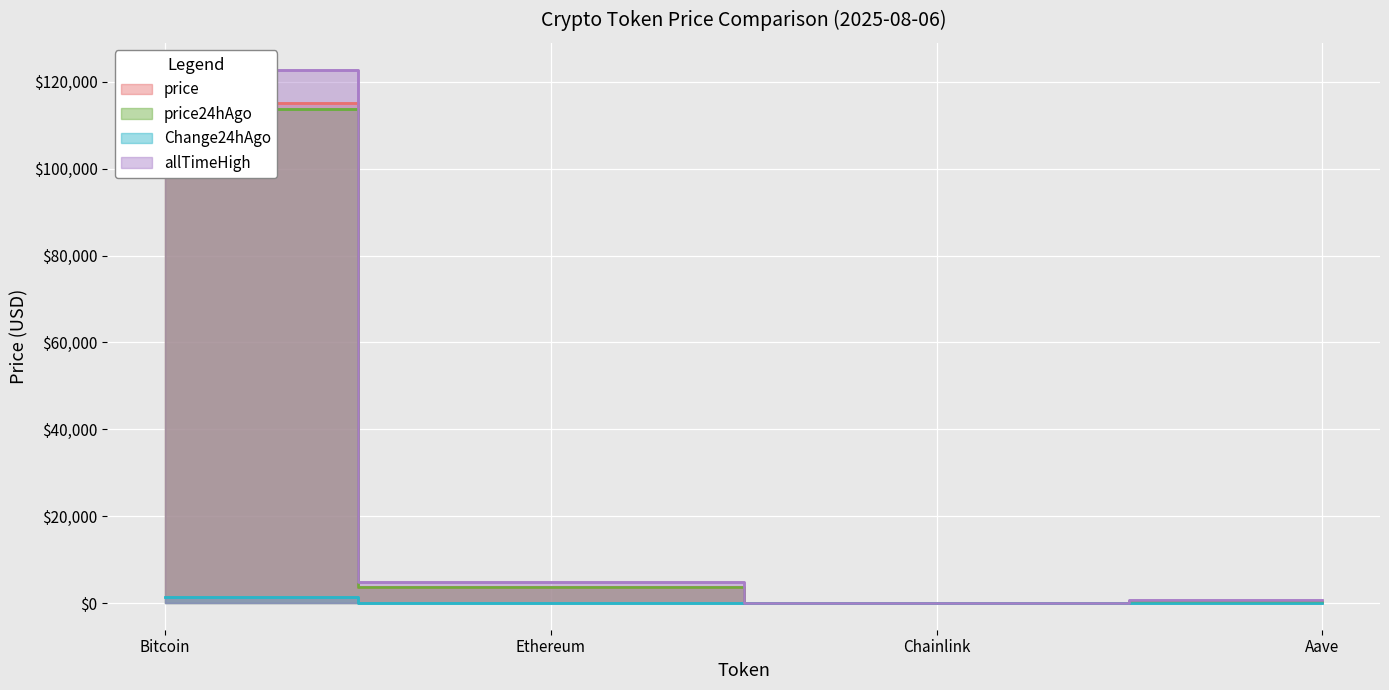

What is the greatest value displayed?

122838.0